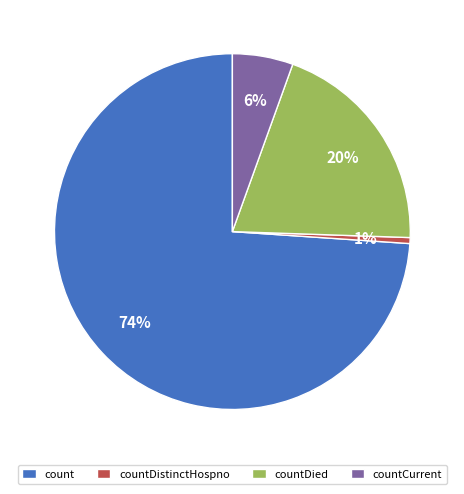

Which slice represents more than half of the pie?

count